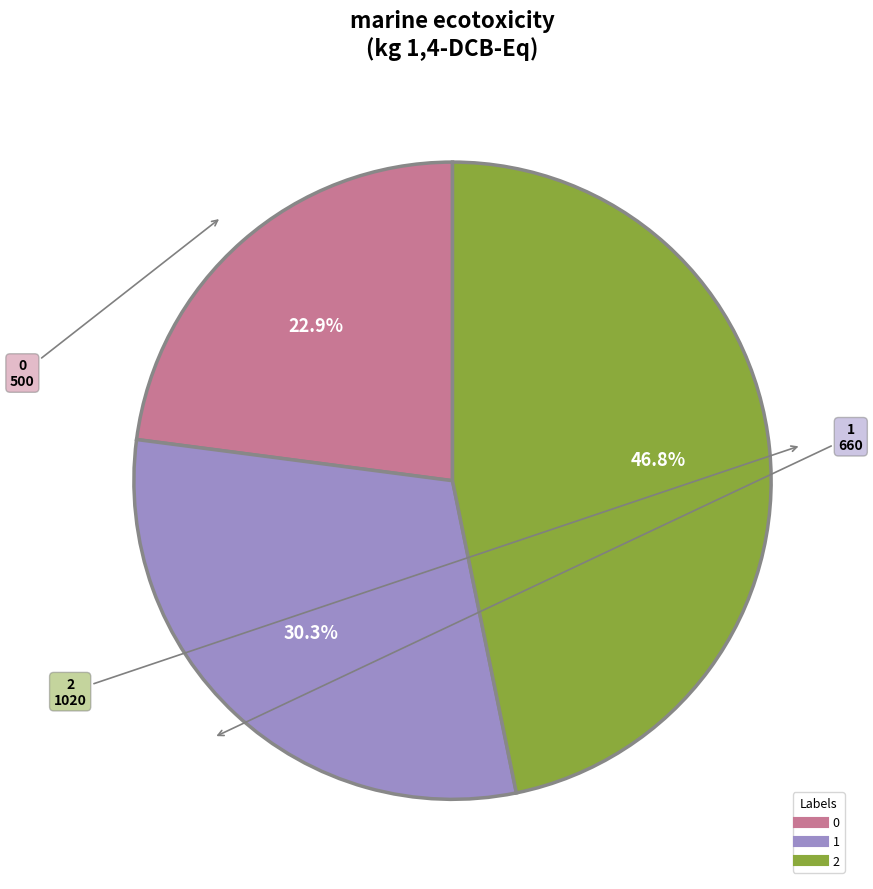

What percentage is the 1 slice, to the nearest percent?

30%